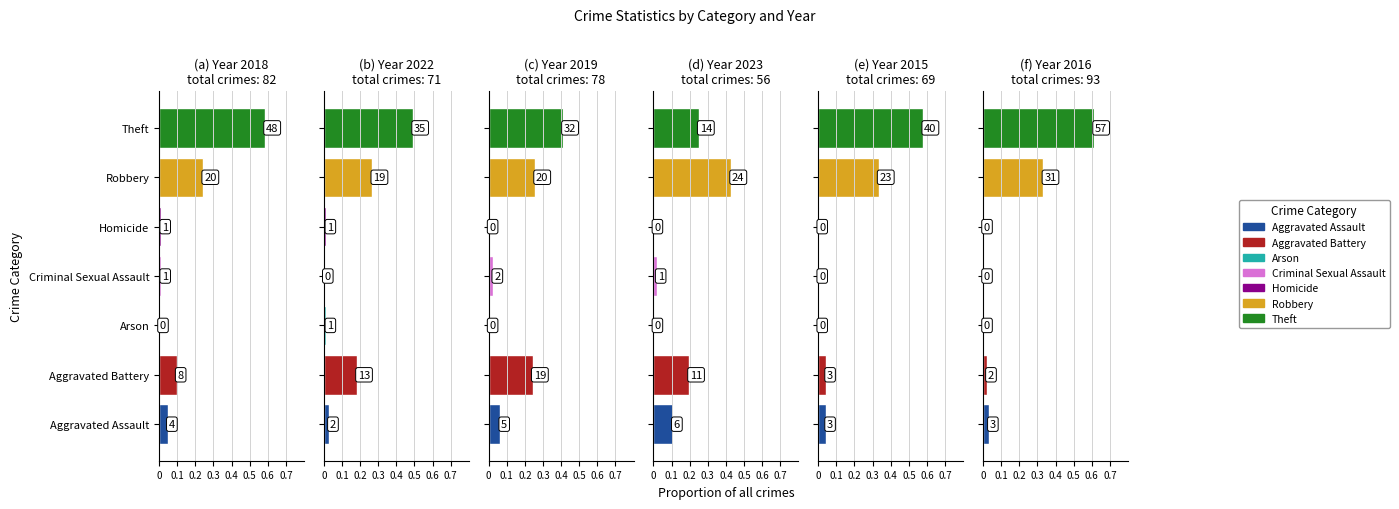

At which category does the chart reach its peak across all series?

Theft